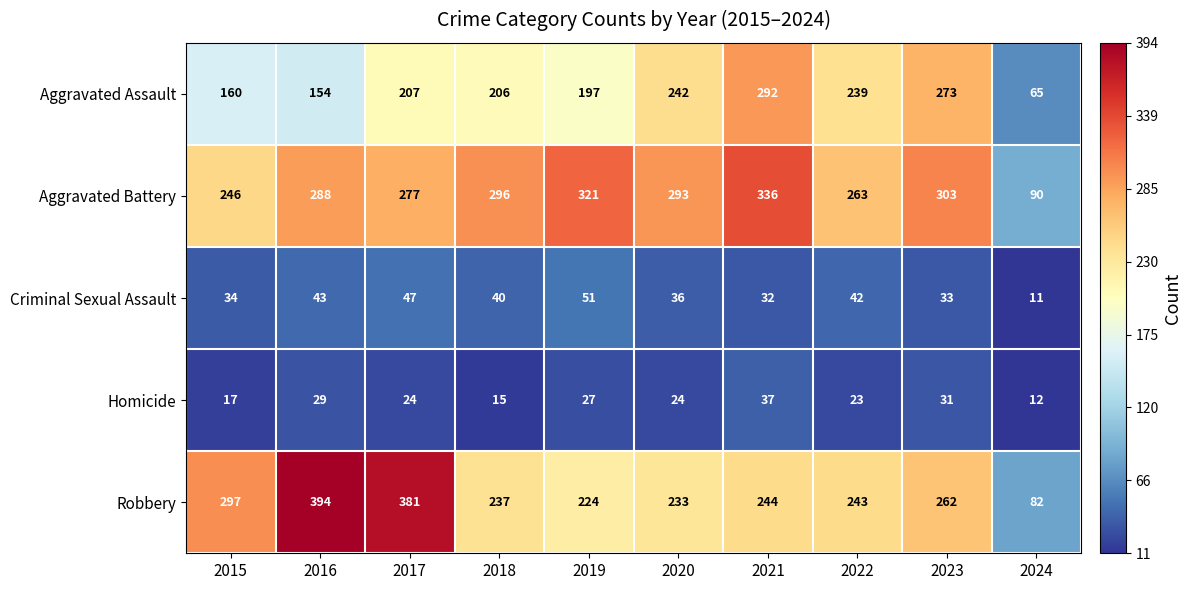

The value of Aggravated Battery at 2022 is 364. True or false?

False